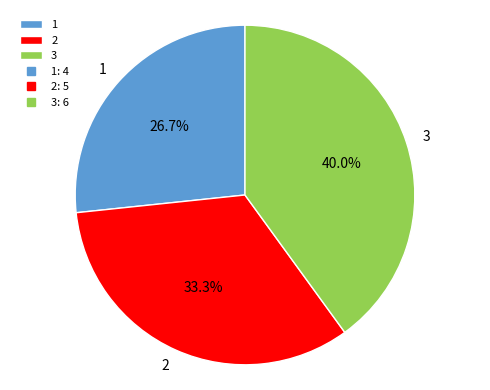

Rank the categories by value from lowest to highest.

1, 2, 3